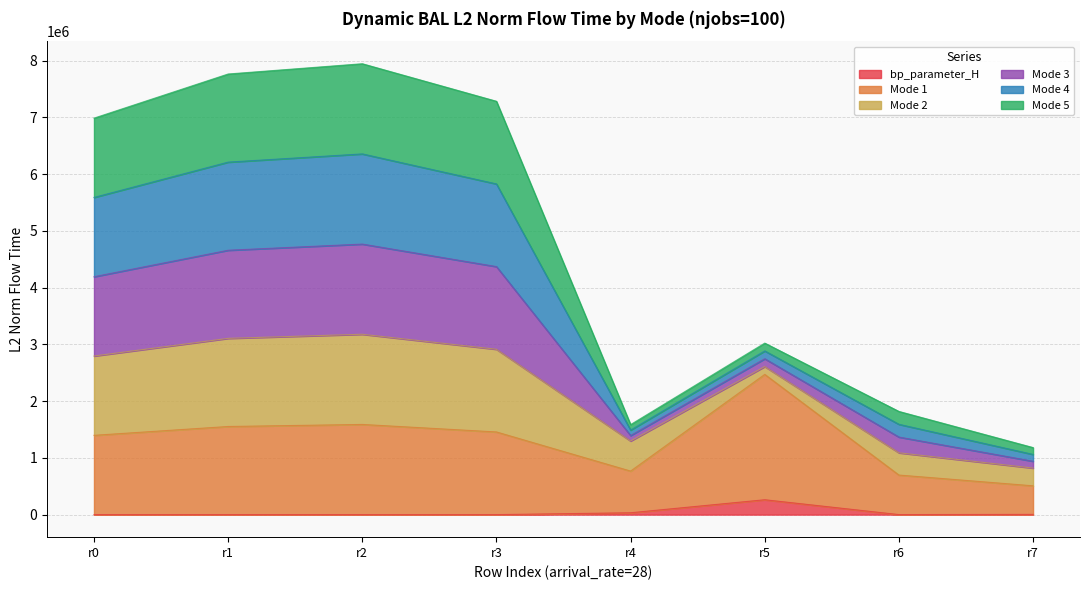

True or false: mode1 has more than 0 points higher than both neighbors.

True